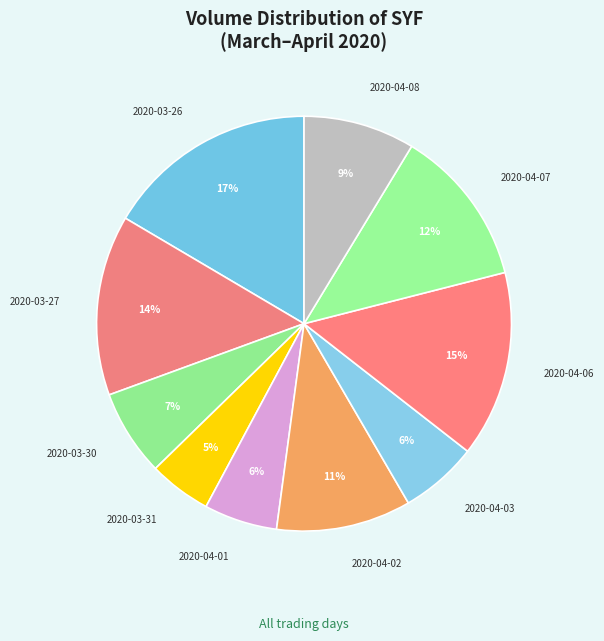

How many segments does this pie chart have?

10